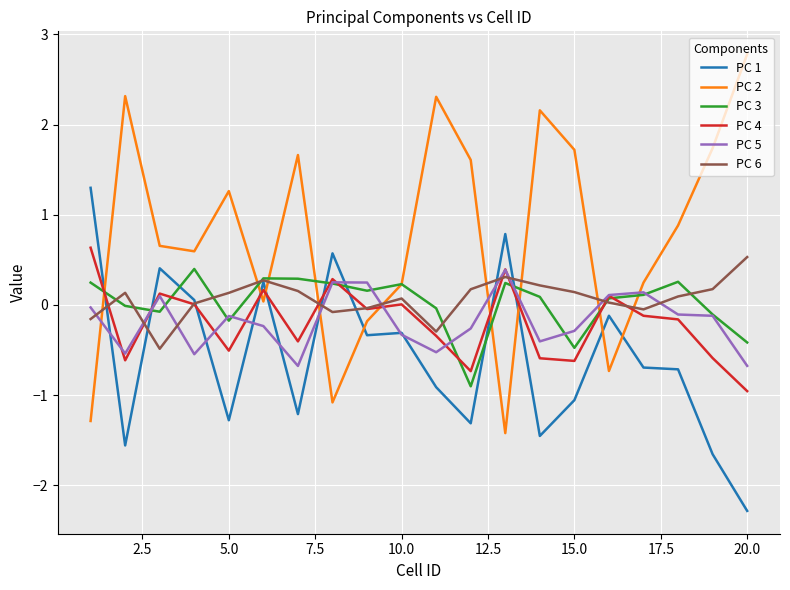

What is the difference between the maximum and second lowest values in the PC 1 series?

3.0